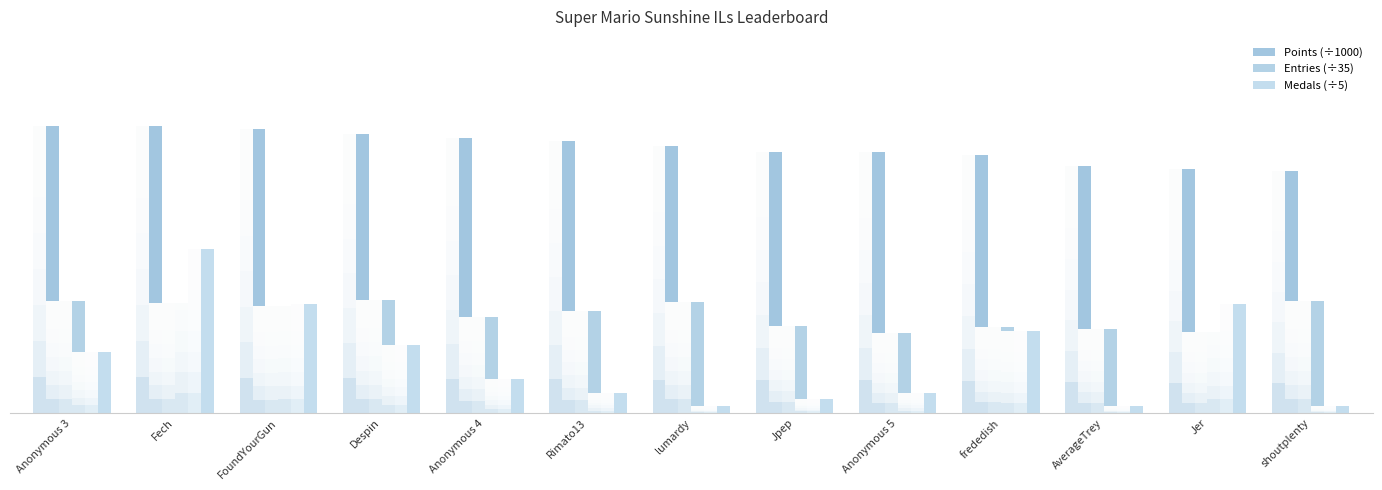

Which category has the highest value in the Entries (÷35) series?

Despin